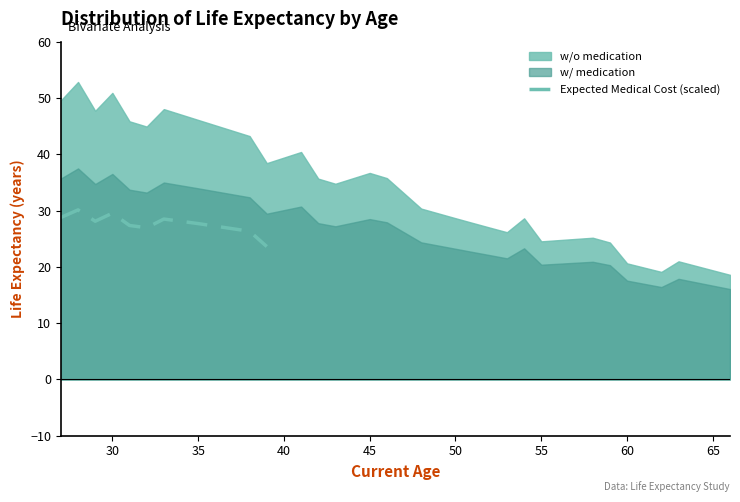

The value of Expected Medical Cost (scaled) at 30 is 49.1. True or false?

False